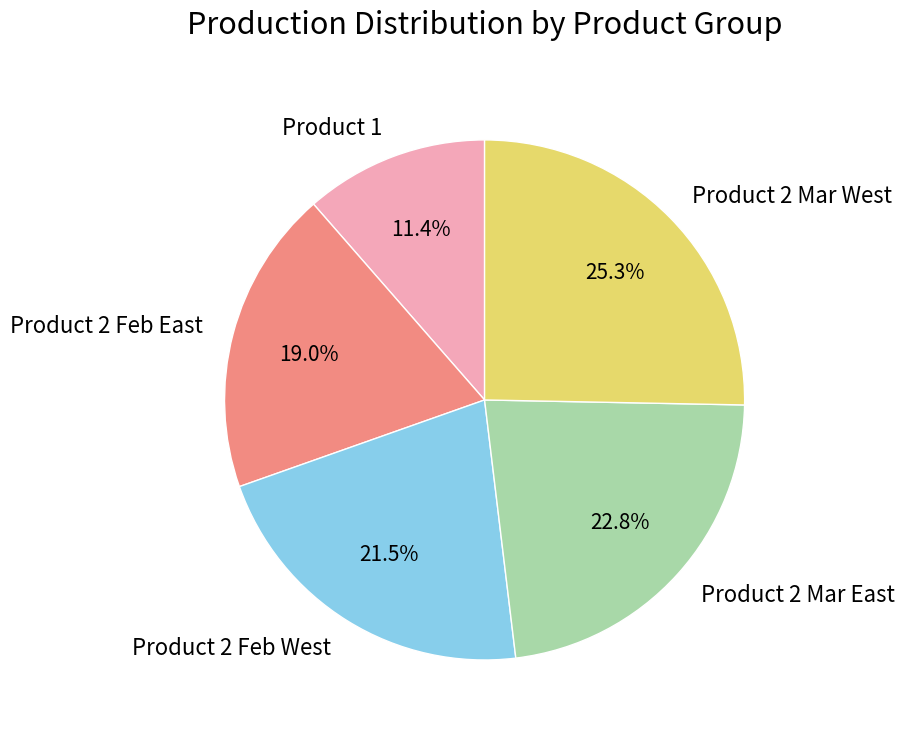

Which has a higher value, Product 2 Feb East or Product 2 Feb West?

Product 2 Feb West